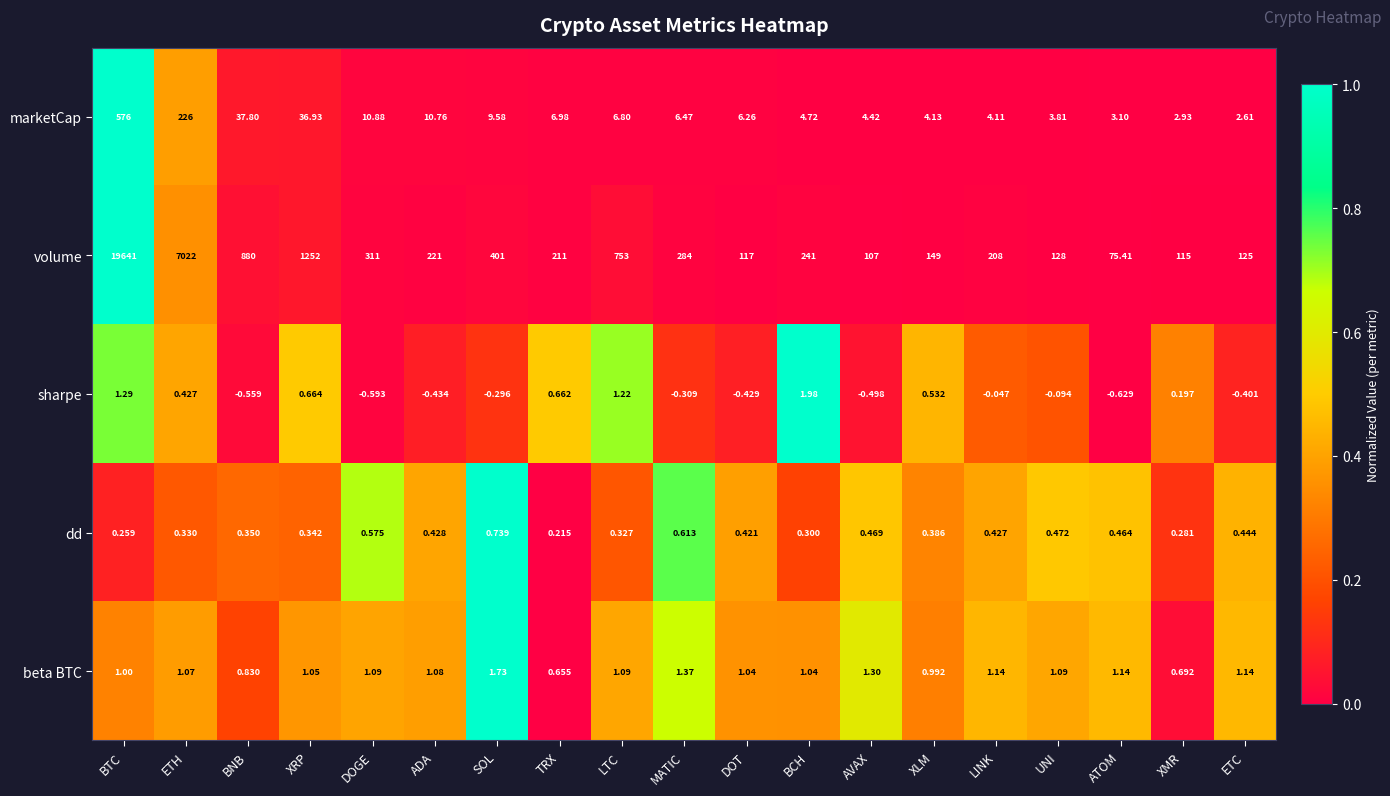

Count the number of data series in this chart.

5